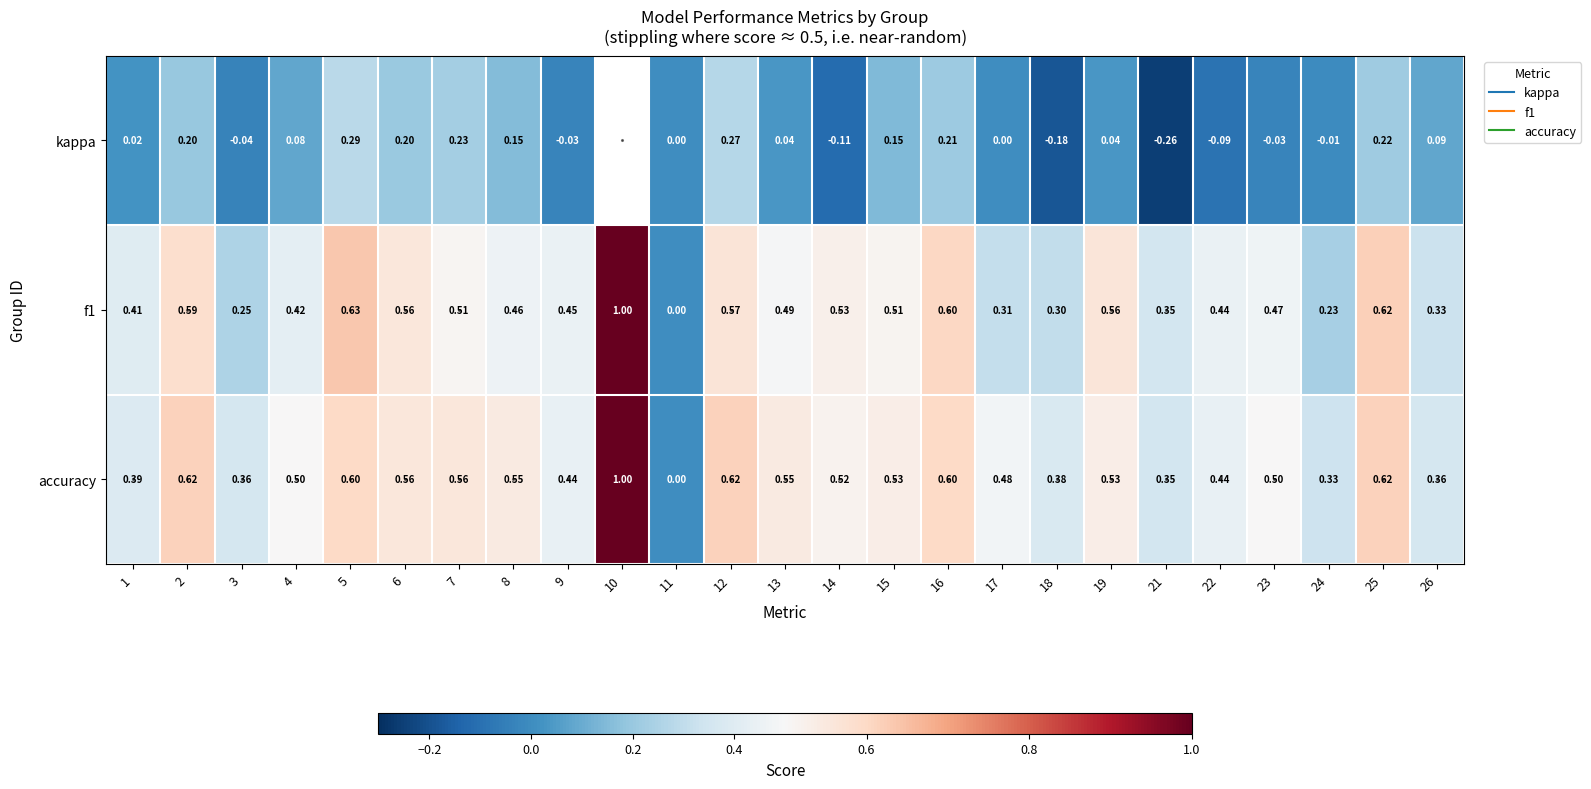

At which category does the chart reach its minimum across all series?

21